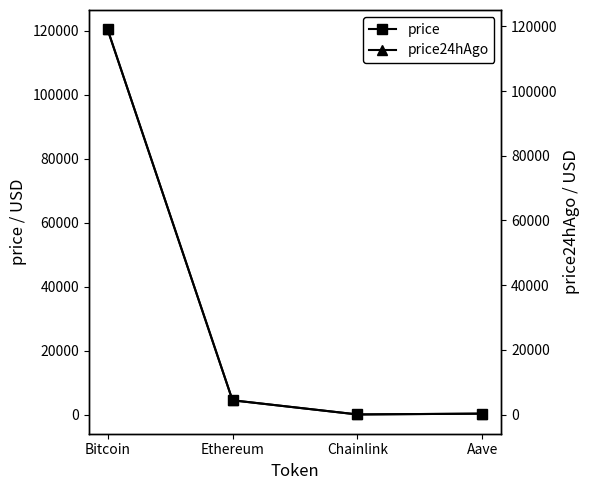

Rank the series by their maximum value, from highest to lowest.

price, price24hAgo